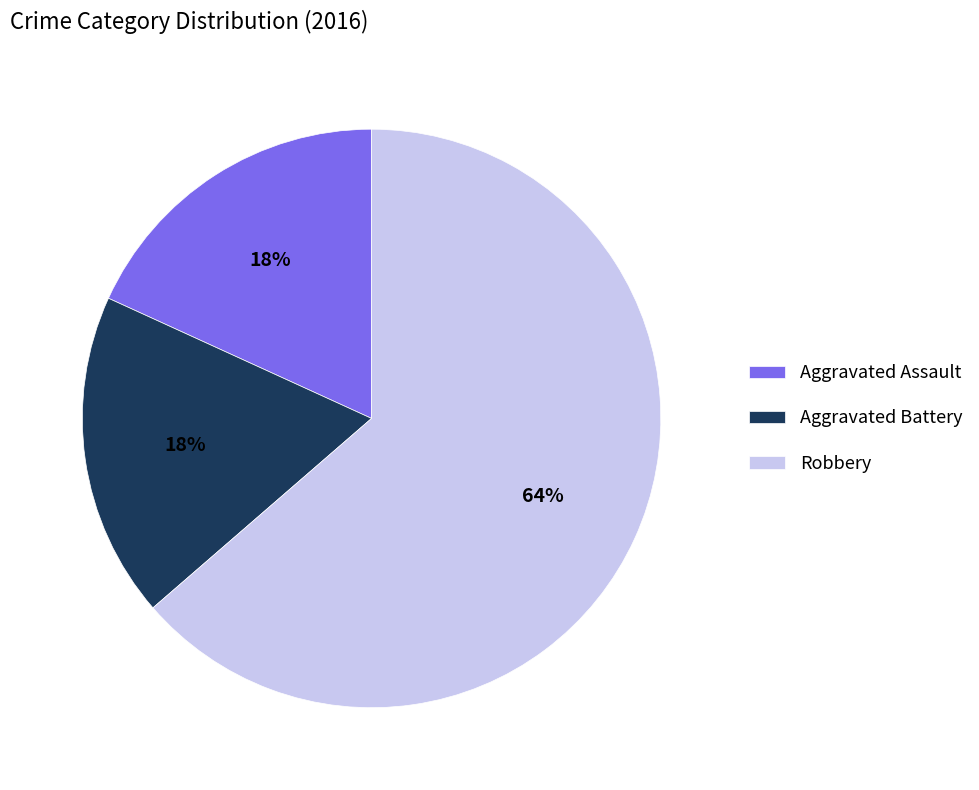

Count the number of slices in the pie.

3